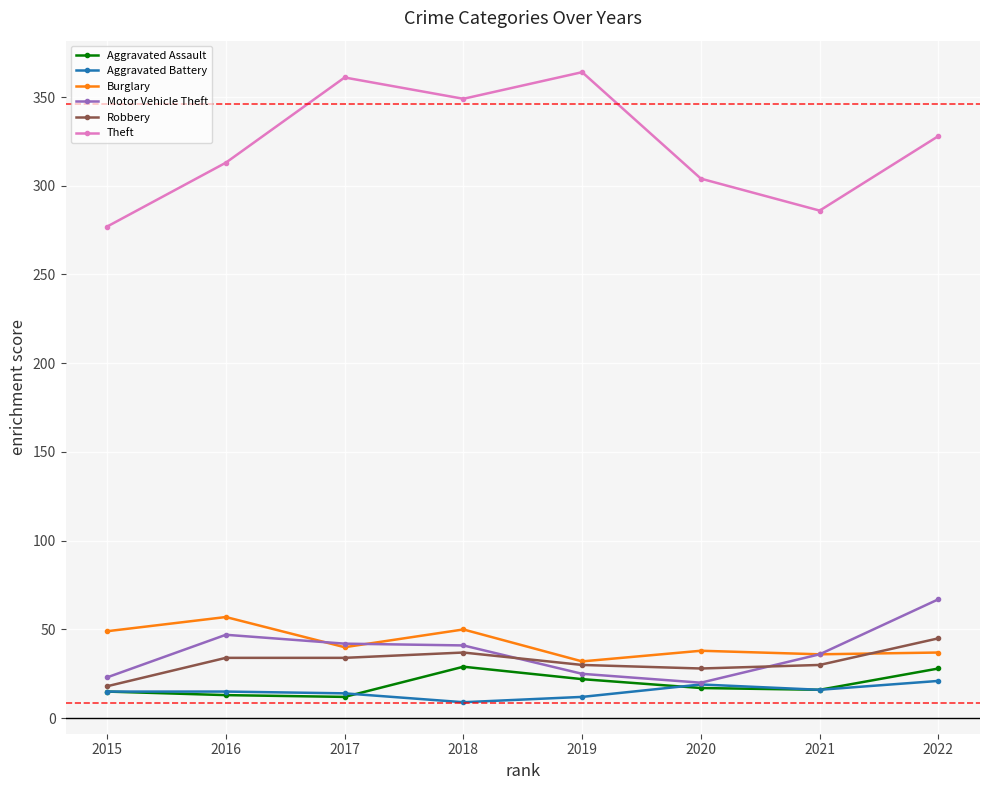

What is the difference between the maximum and second lowest values in the Robbery series?

17